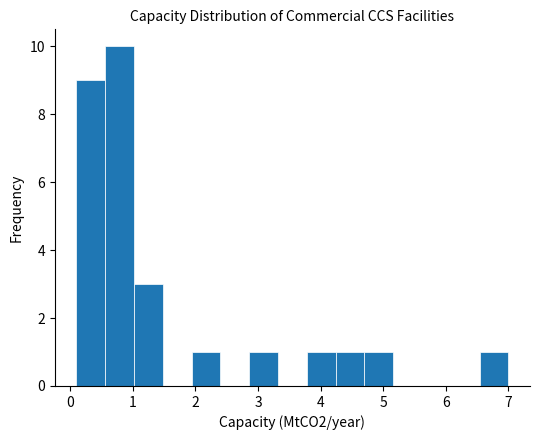

How tall is the bar that spans 0.10 to 0.56 on the x-axis? Neither the bar edges nor the heights are printed on the chart, so give them approximately, as read against the axes.

9